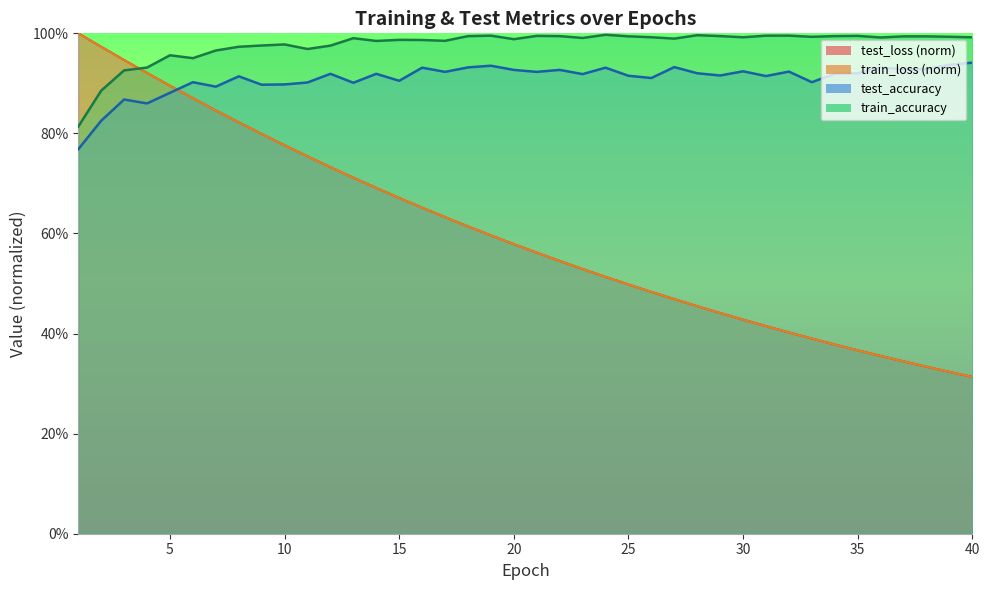

Does the chart have visible grid lines?

No